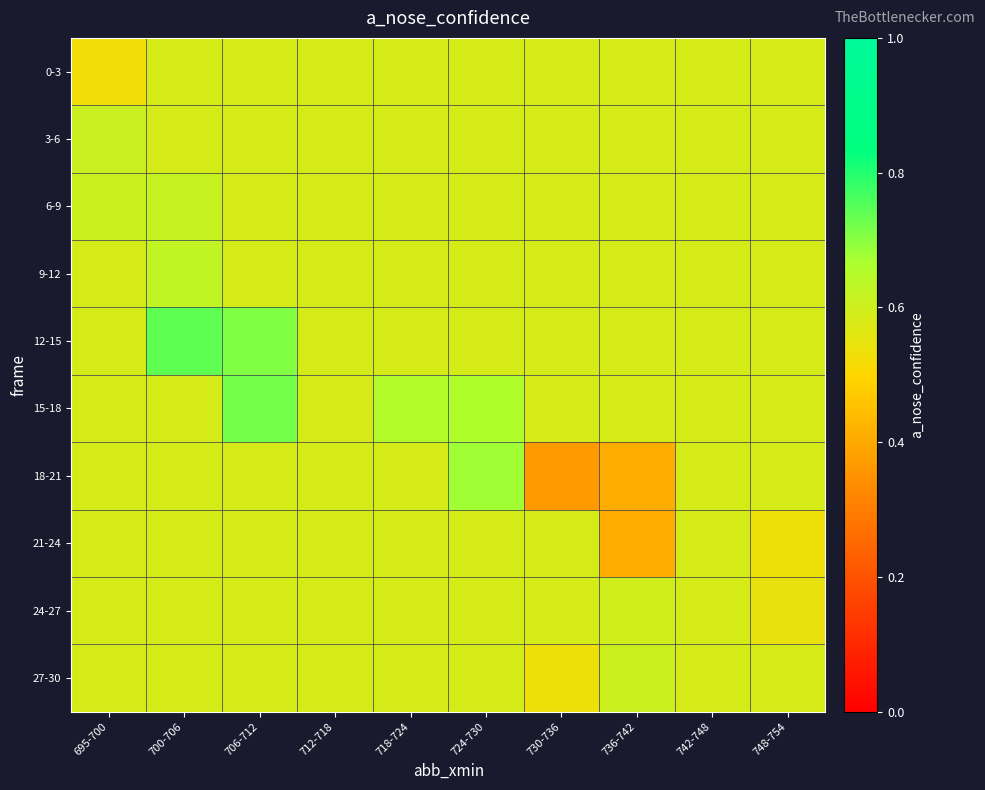

Which category has the highest value across all series?

700-706